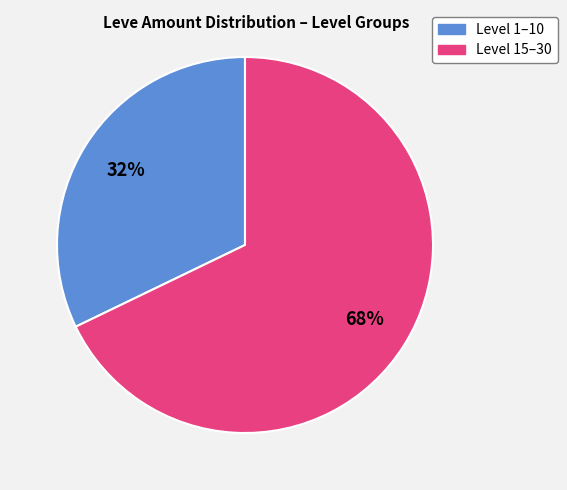

To the nearest percent, what is the difference between the largest and smallest slice percentages?

36%